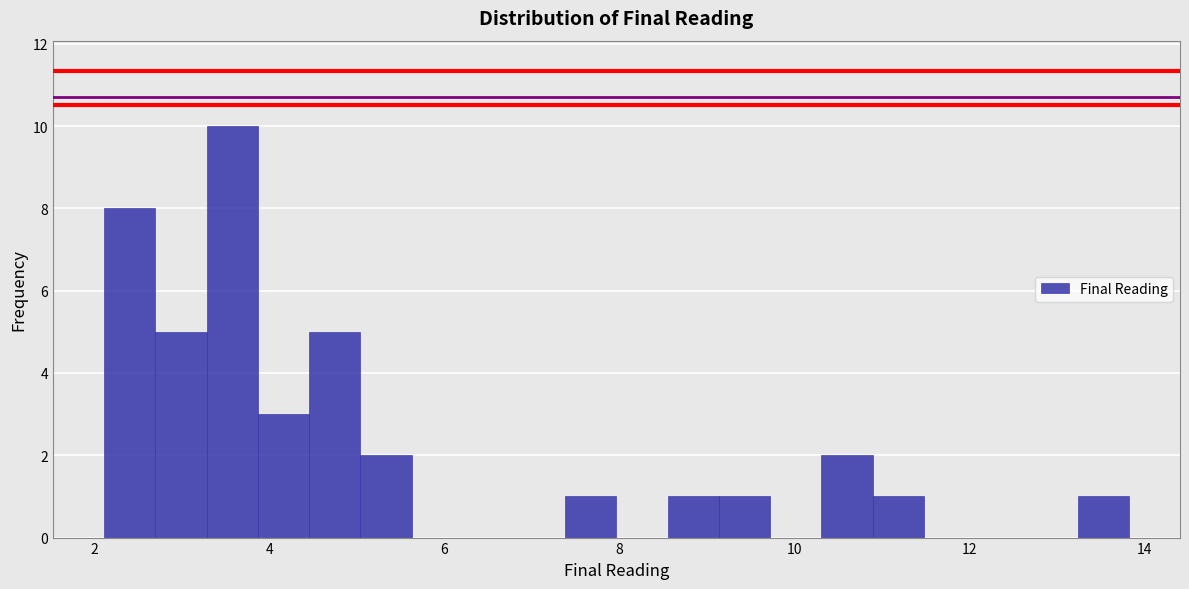

Read against the x-axis, roughly where is the centre of the tallest bar?

3.6